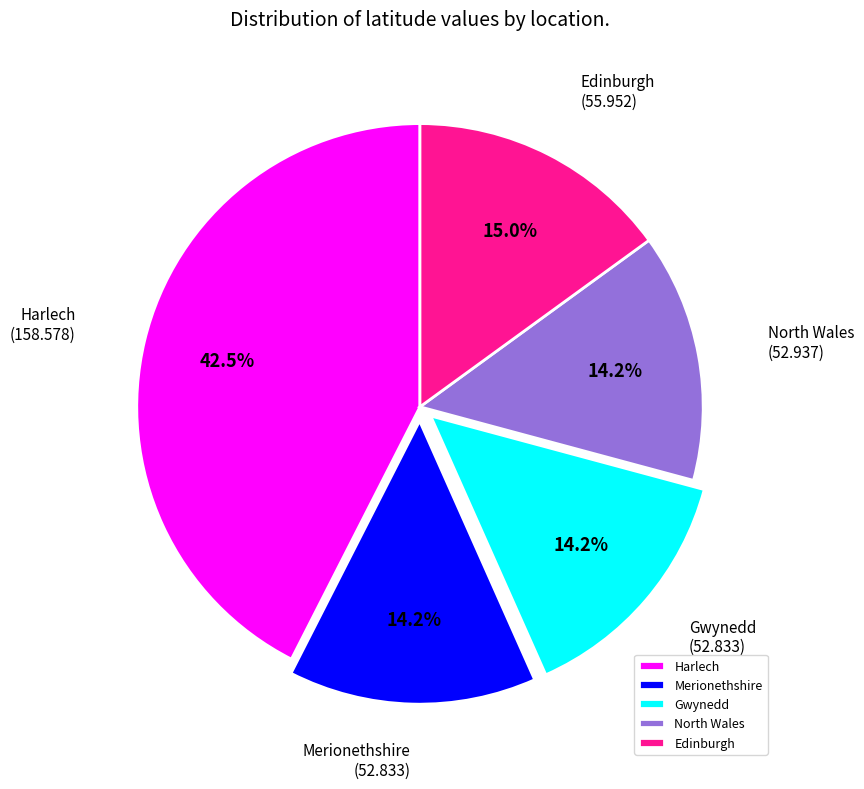

Do Edinburgh and Merionethshire together represent more than half of the pie?

No